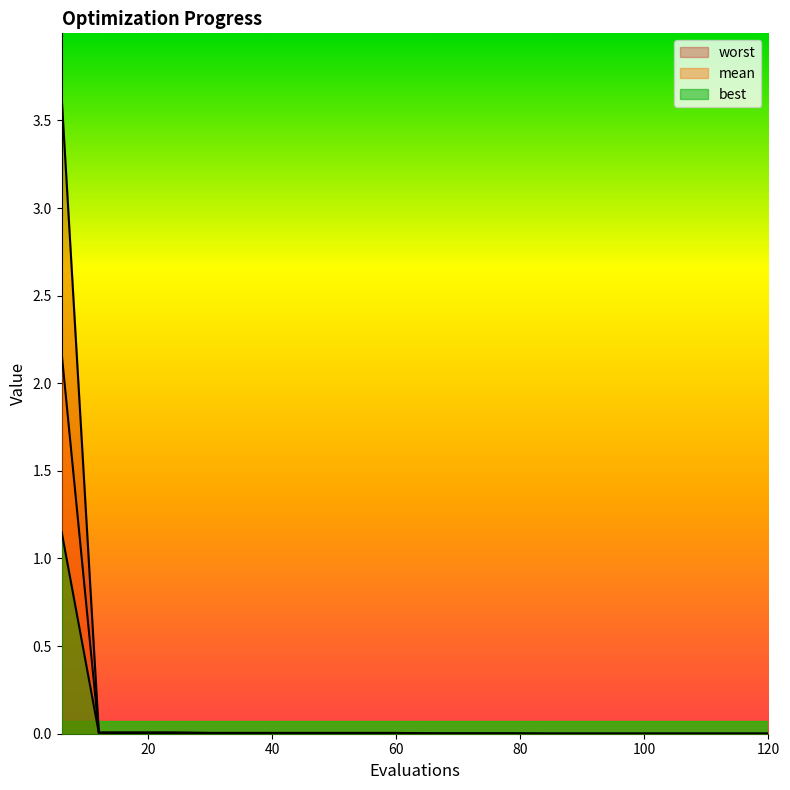

How many lines are shown in the chart?

3